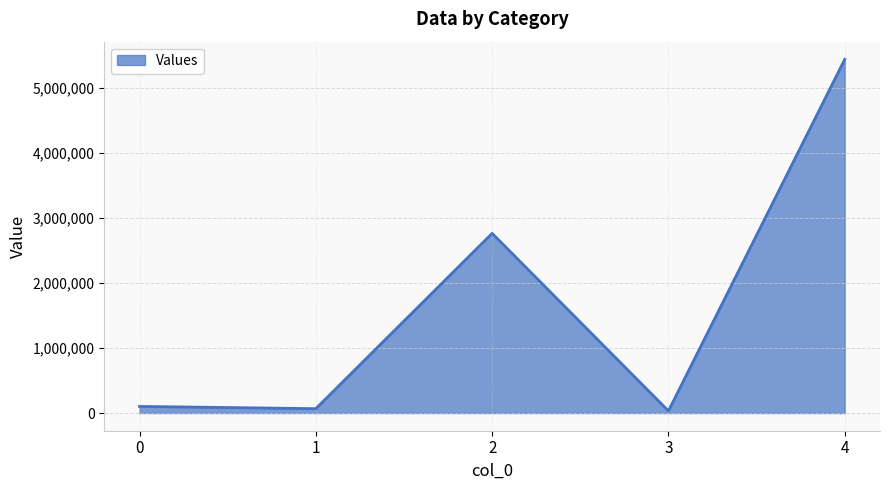

At which category does the chart reach its peak across all series?

4